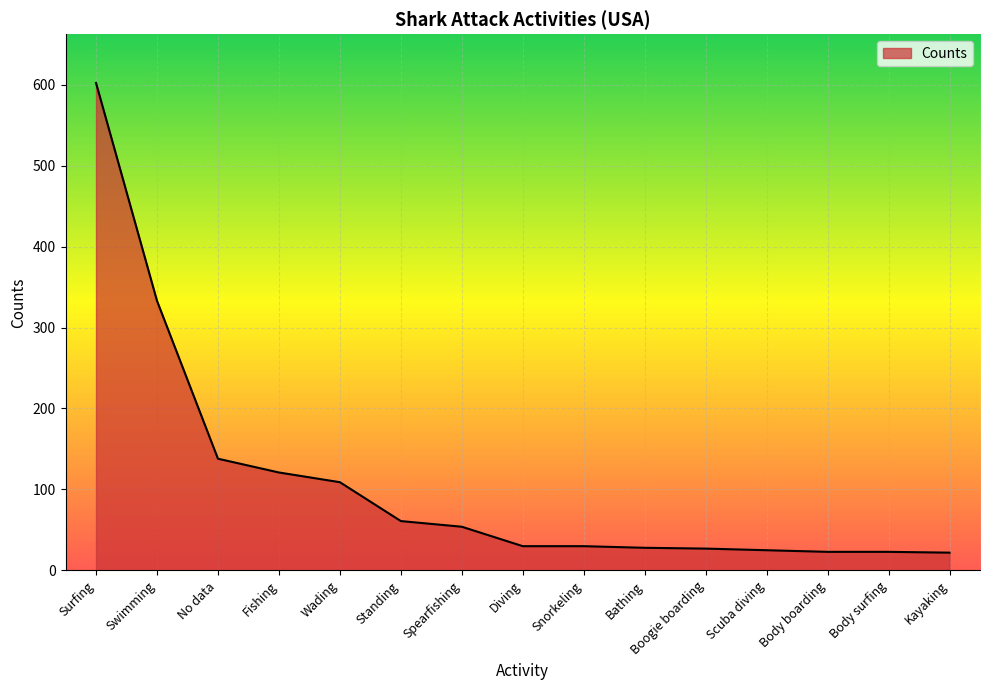

Is it true that the value at Bathing is 28?

True